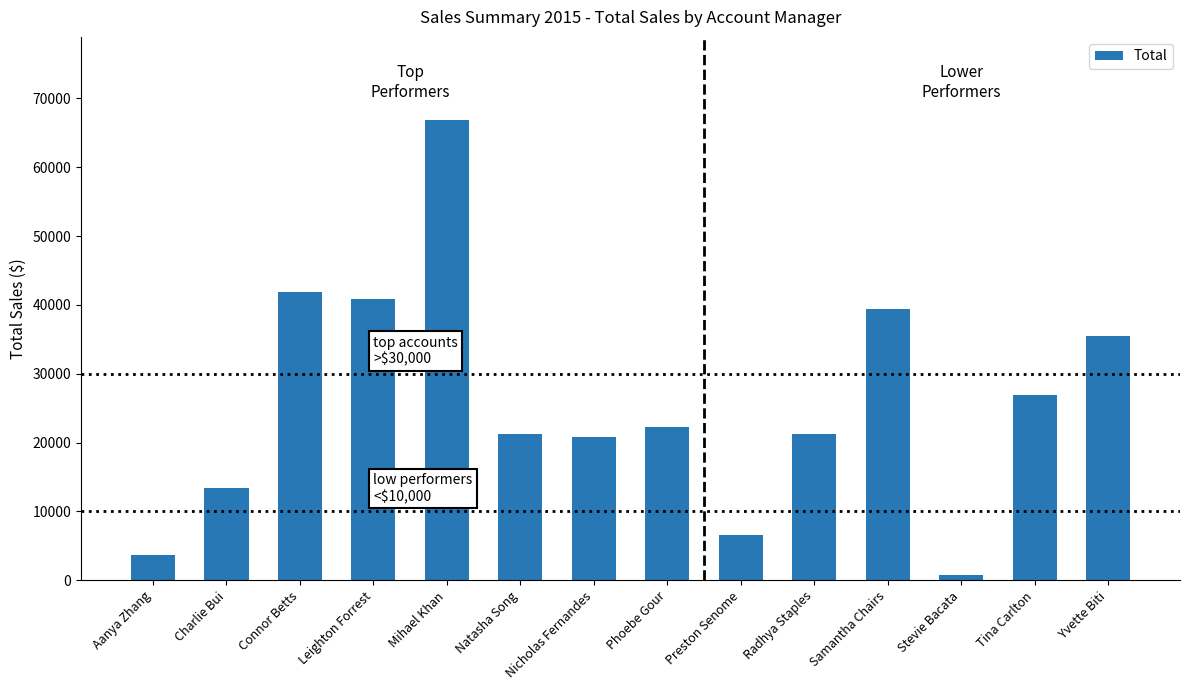

What is the change in value from Charlie Bui to Mihael Khan?

+53534.2